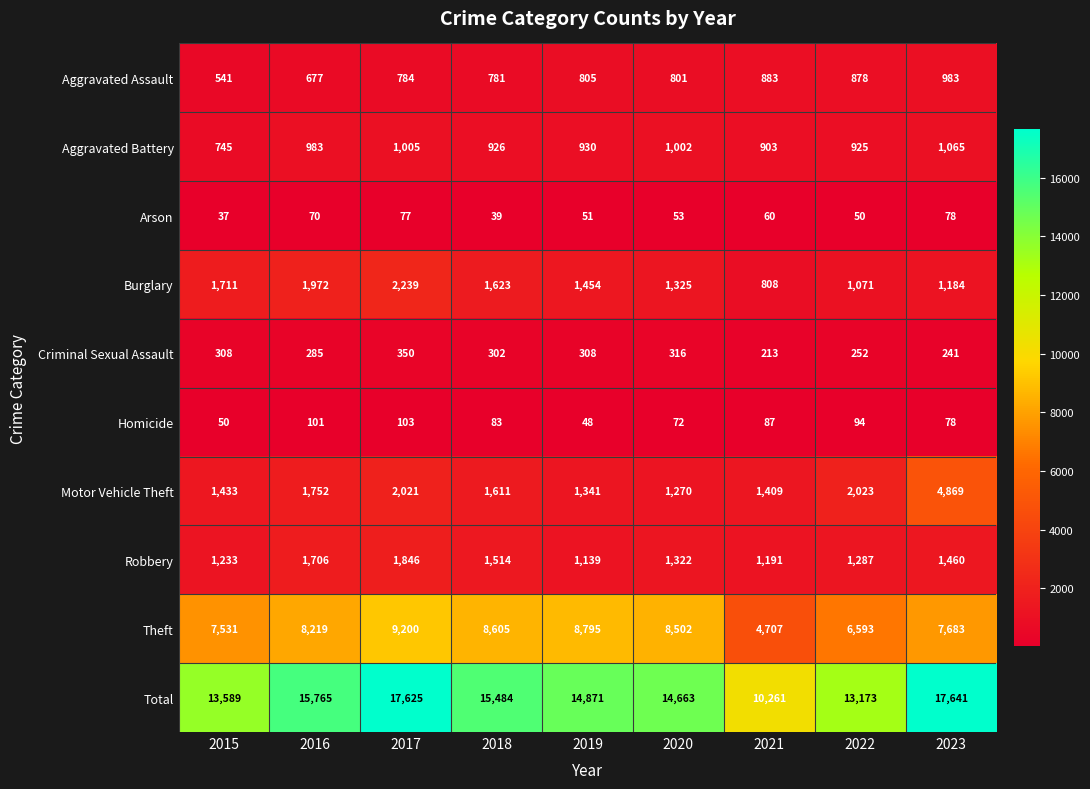

At how many categories does at least one series exceed 4183?

9